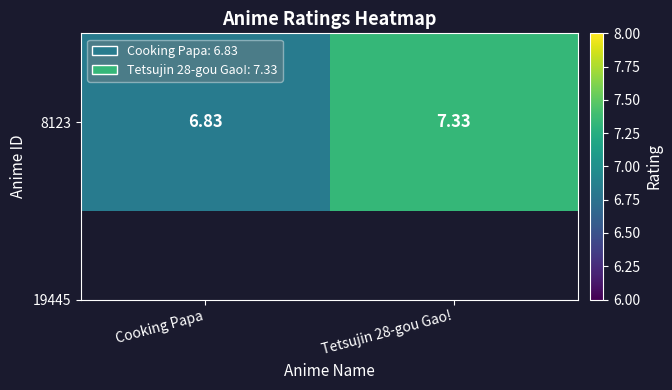

What is the change in value from Cooking Papa to Tetsujin 28-gou Gao!?

+0.5